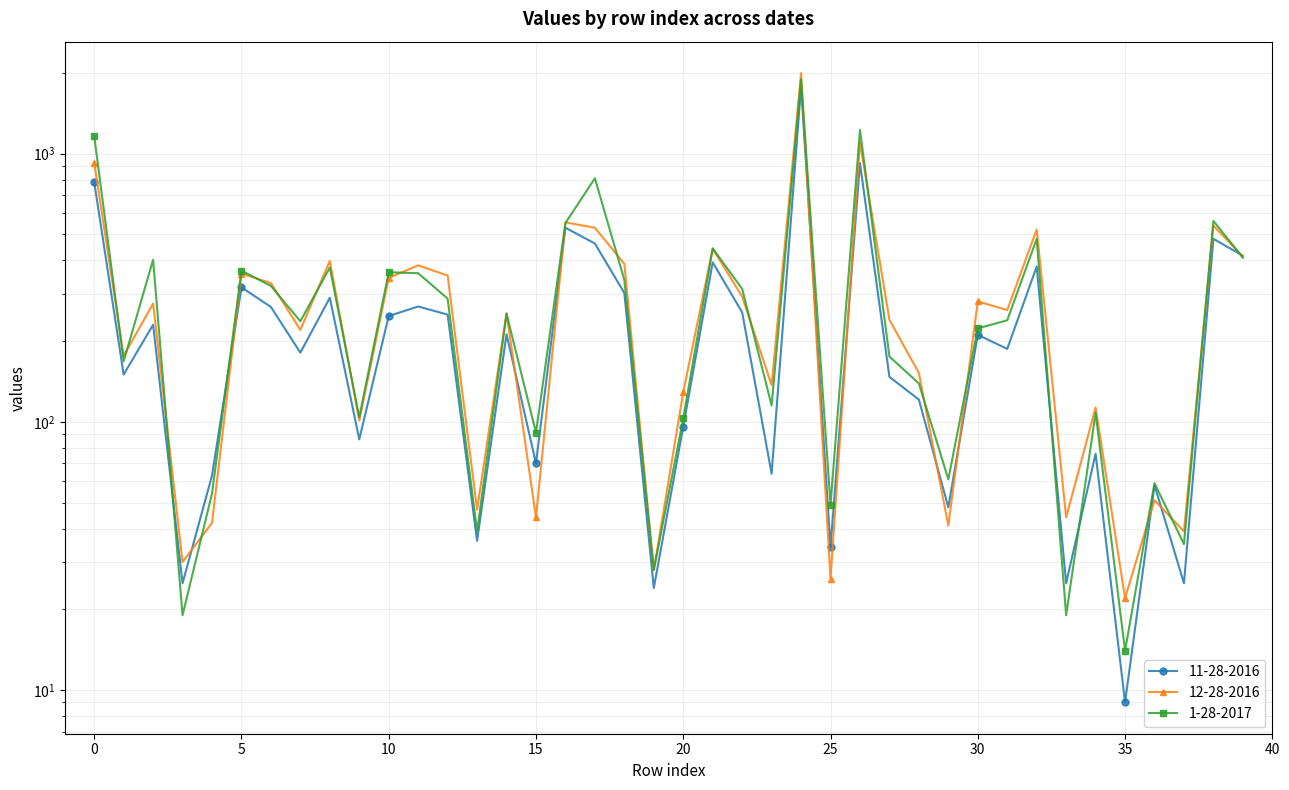

What is the average value of the 1-28-2017 series?

325